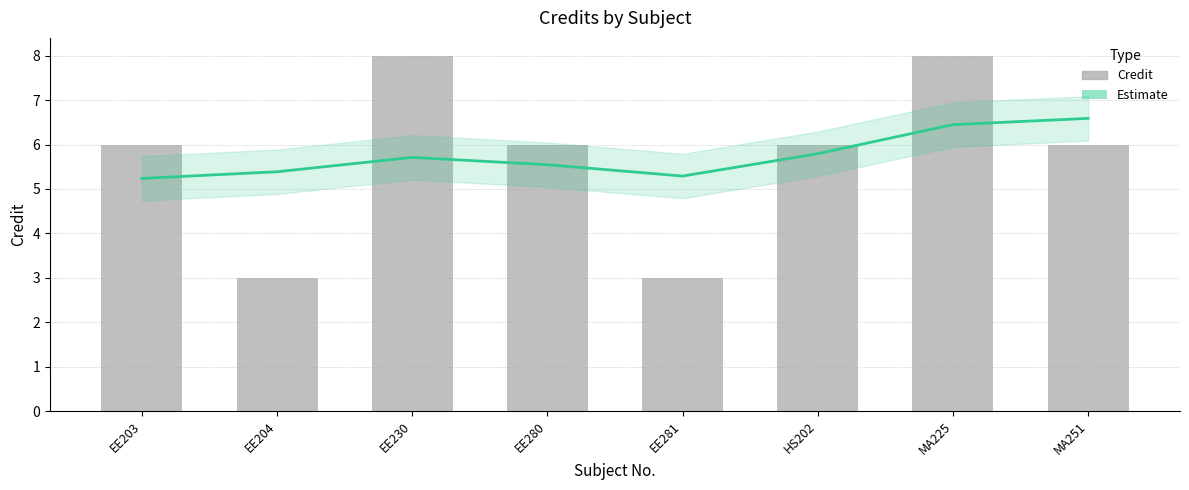

How many groups of bars are there?

8